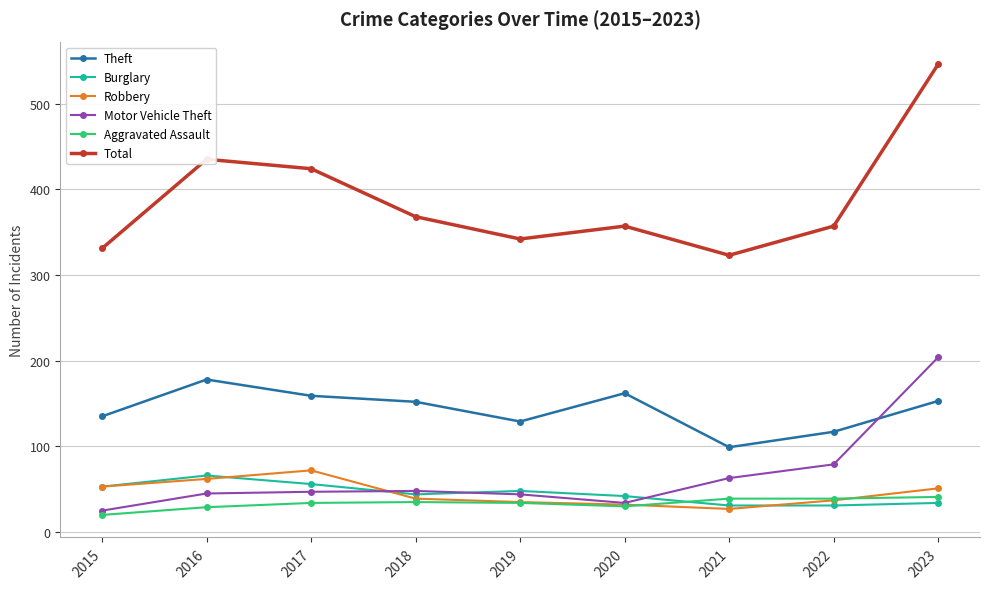

Is it true that Total equals 99 at 2018?

False